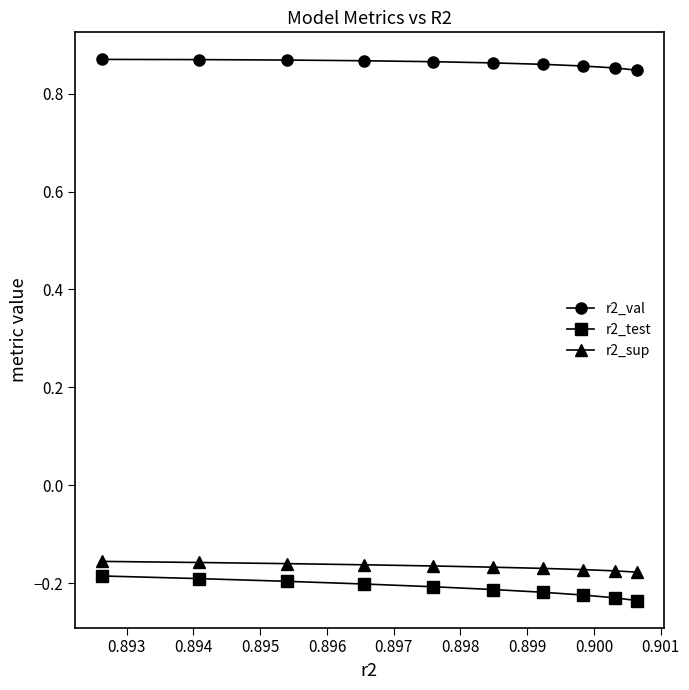

Rank the series by their maximum value, from lowest to highest.

r2_test, r2_sup, r2_val